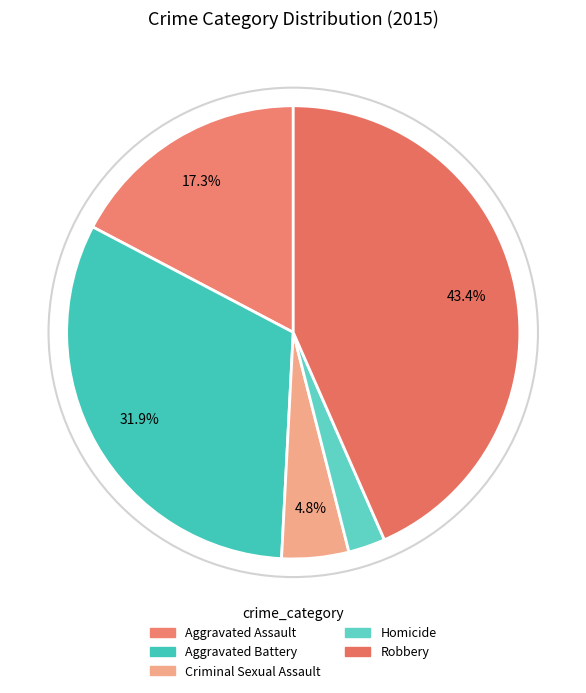

What portion of the pie excludes Homicide?

97.4%